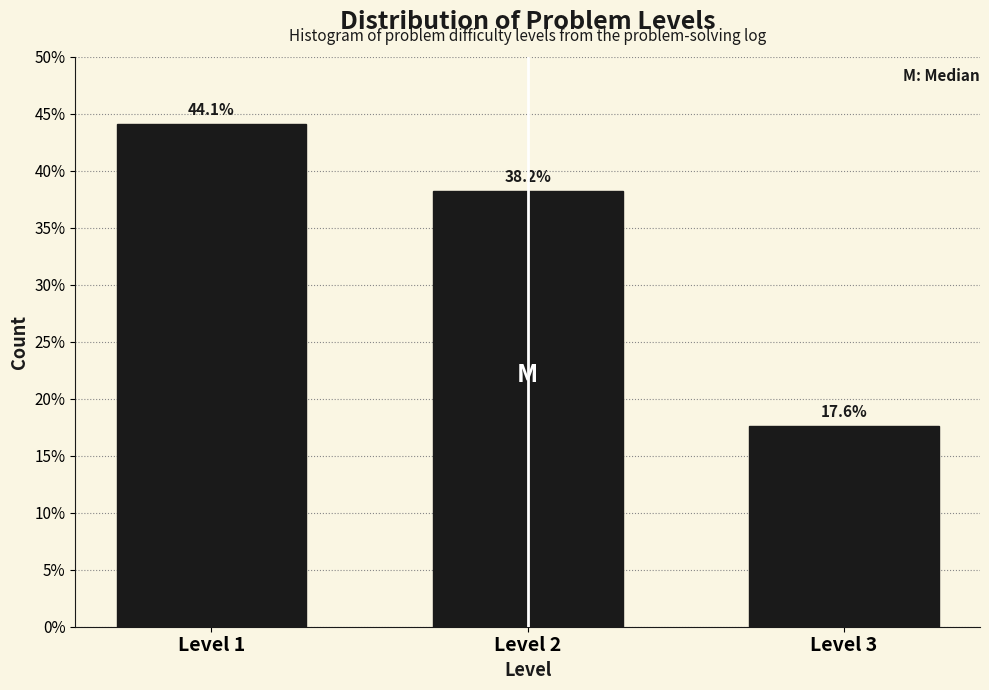

Are the bars horizontal?

No